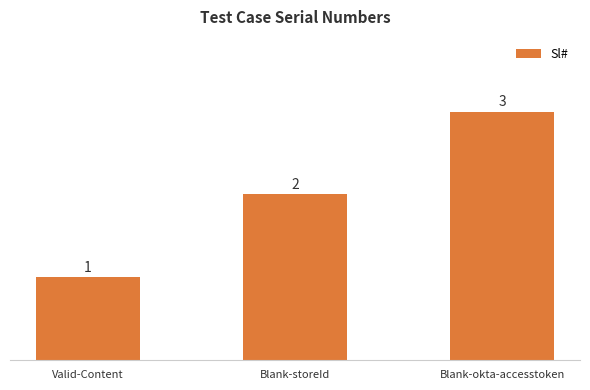

Rank the categories by value from highest to lowest.

Blank-okta-accesstoken, Blank-storeId, Valid-Content